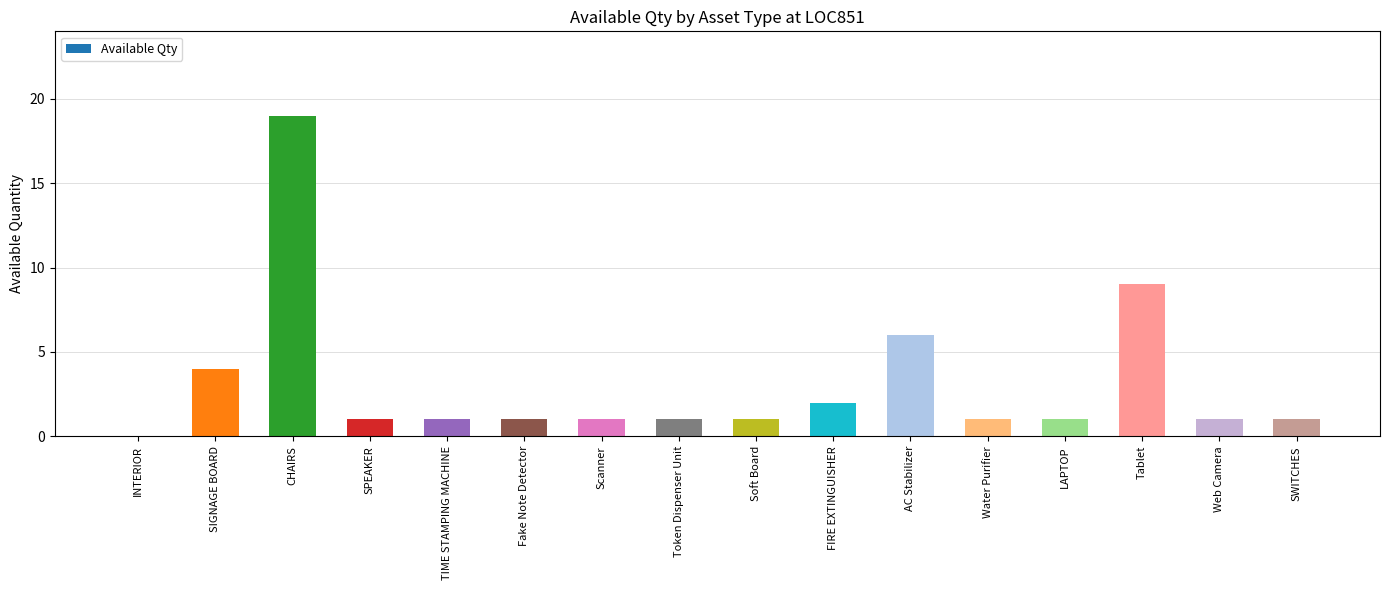

What is the change in value from AC Stabilizer to Web Camera?

-5